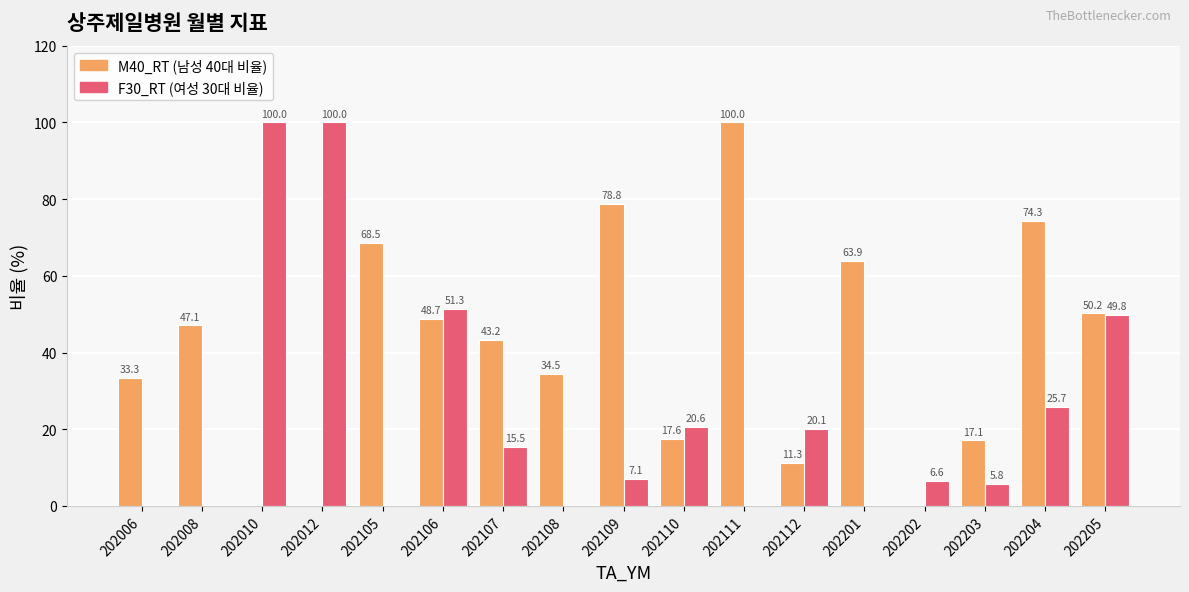

What is the greatest value displayed?

100.0